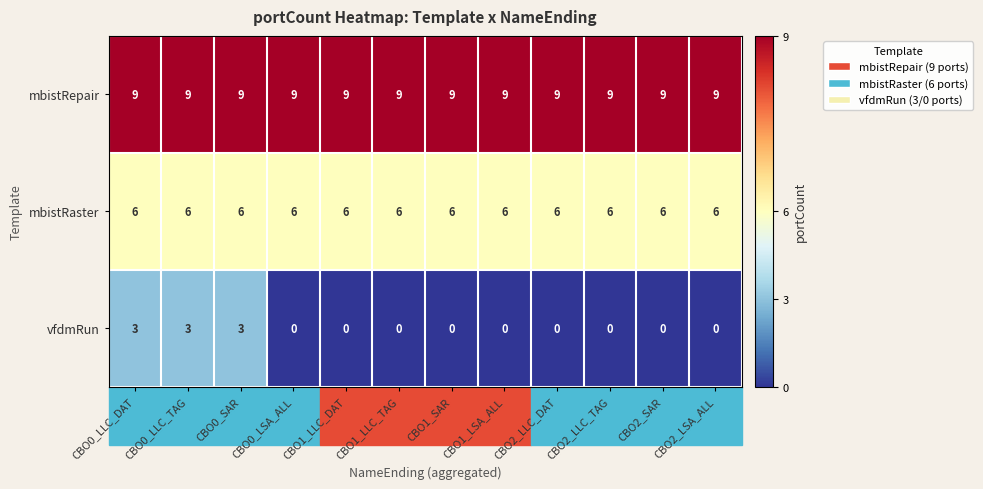

Which series has the largest total across all categories?

mbistRepair